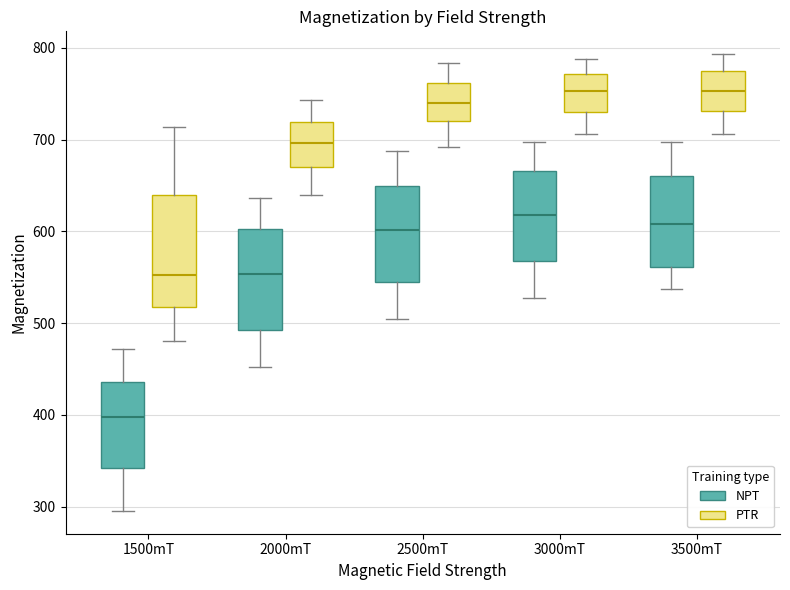

Which box's median line is the lowest?

1500mT (NPT)